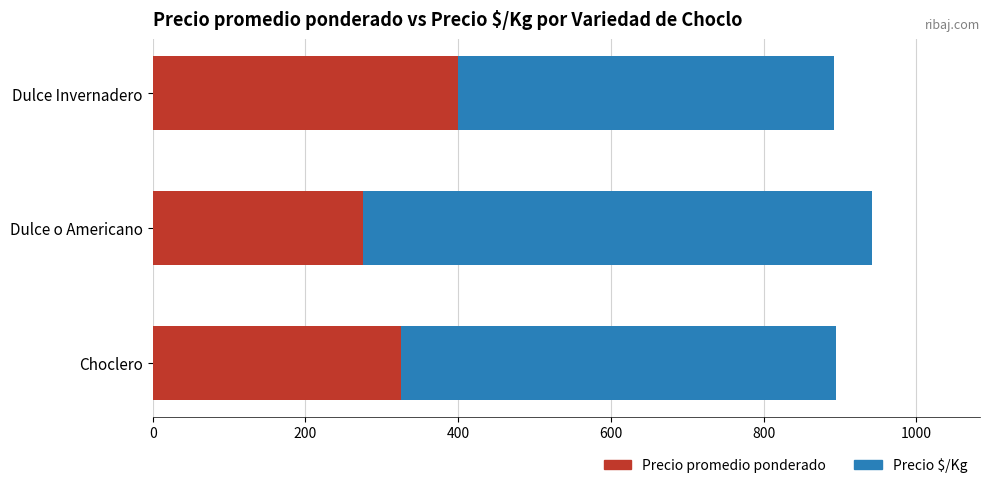

Where is Precio promedio ponderado nearest to the value 337?

Choclero